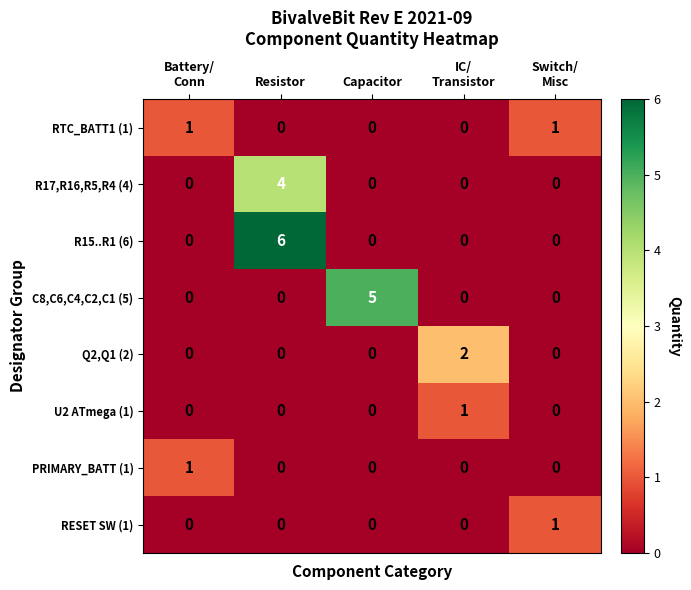

Which series has the widest spread of values?

R15..R1 (6)